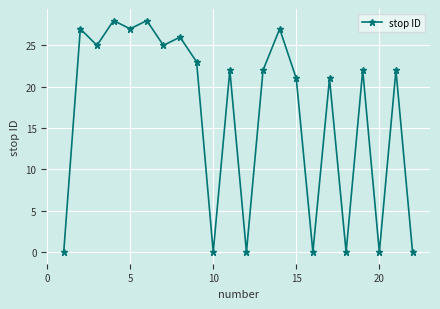

Reading left to right, list all the values displayed in this chart.

0	27	25	28	27	28	25	26	23	0	22	0	22	27	21	0	21	0	22	0	22	0